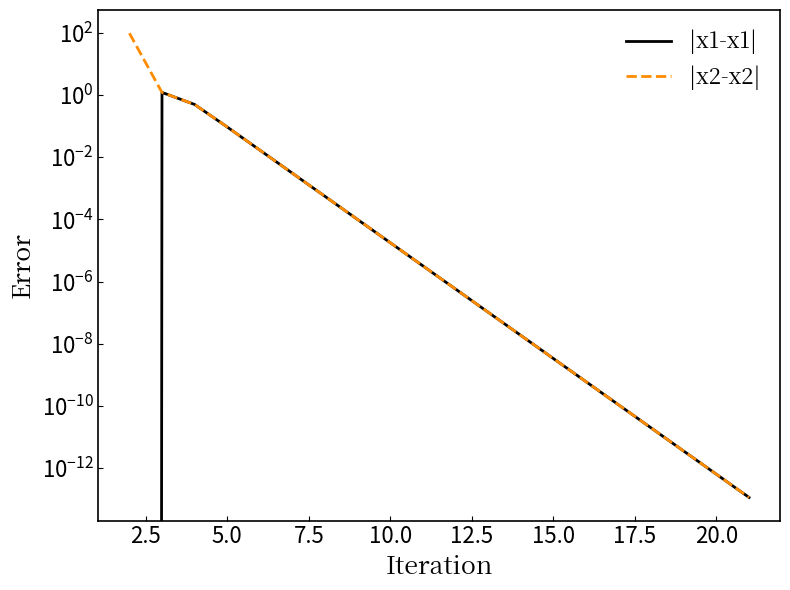

What is the maximum value shown in the chart?

98.4